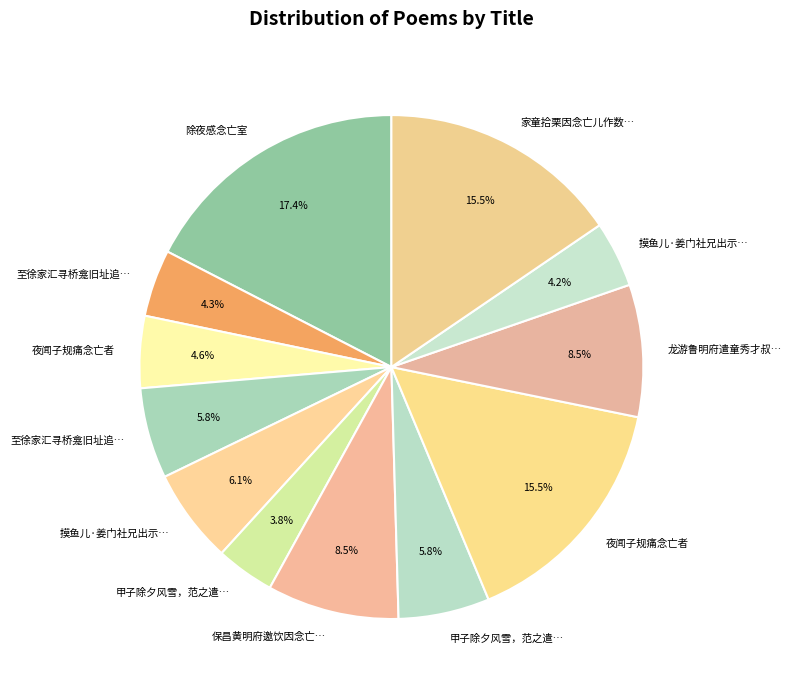

Count the number of slices in the pie.

12